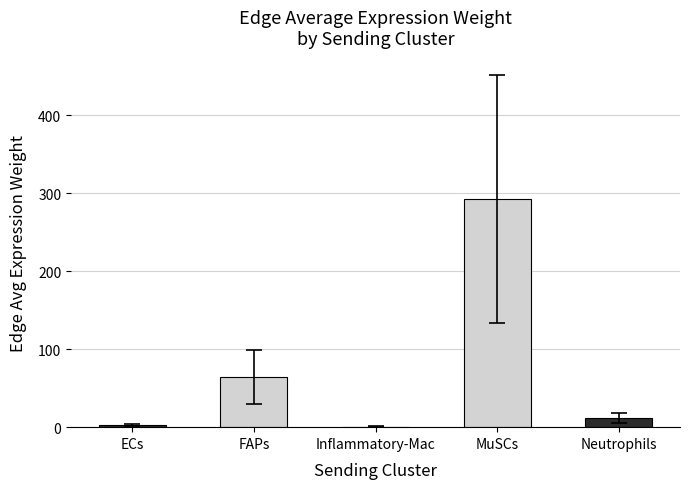

What is the sum of all values?

371.9